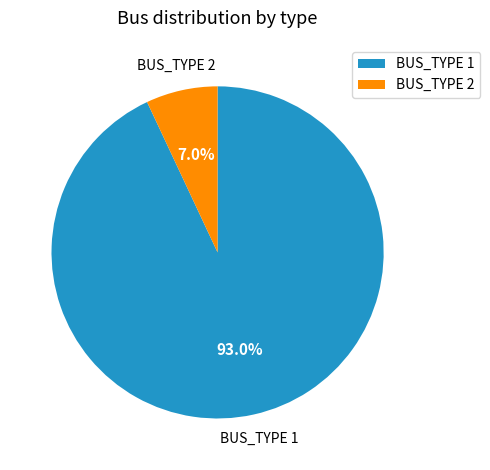

True or false: BUS_TYPE 2 accounts for 7% of the total.

True